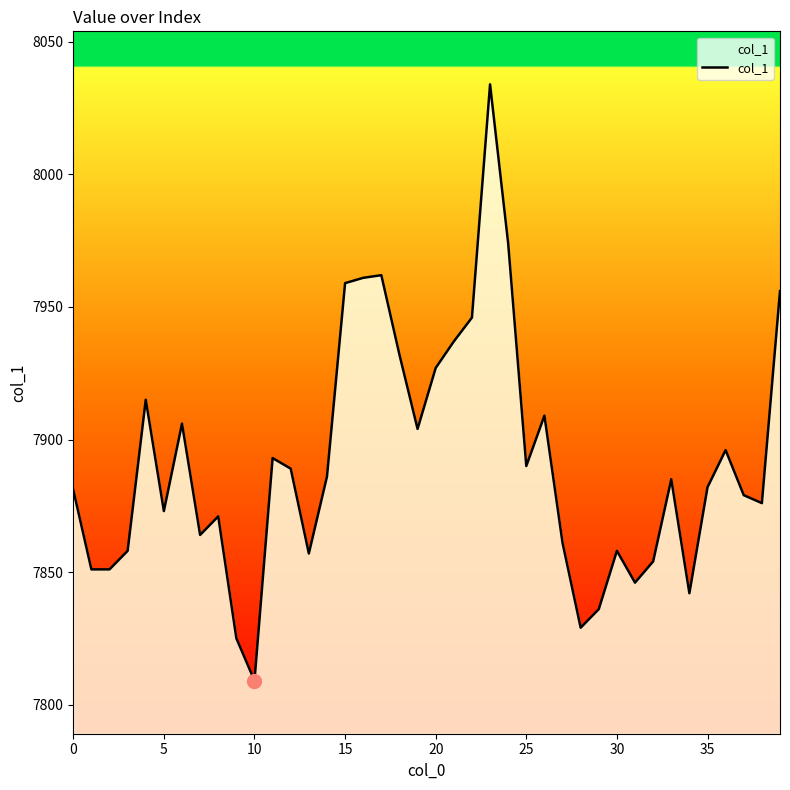

How many points are higher than both their immediate neighbors (excluding endpoints)?

10